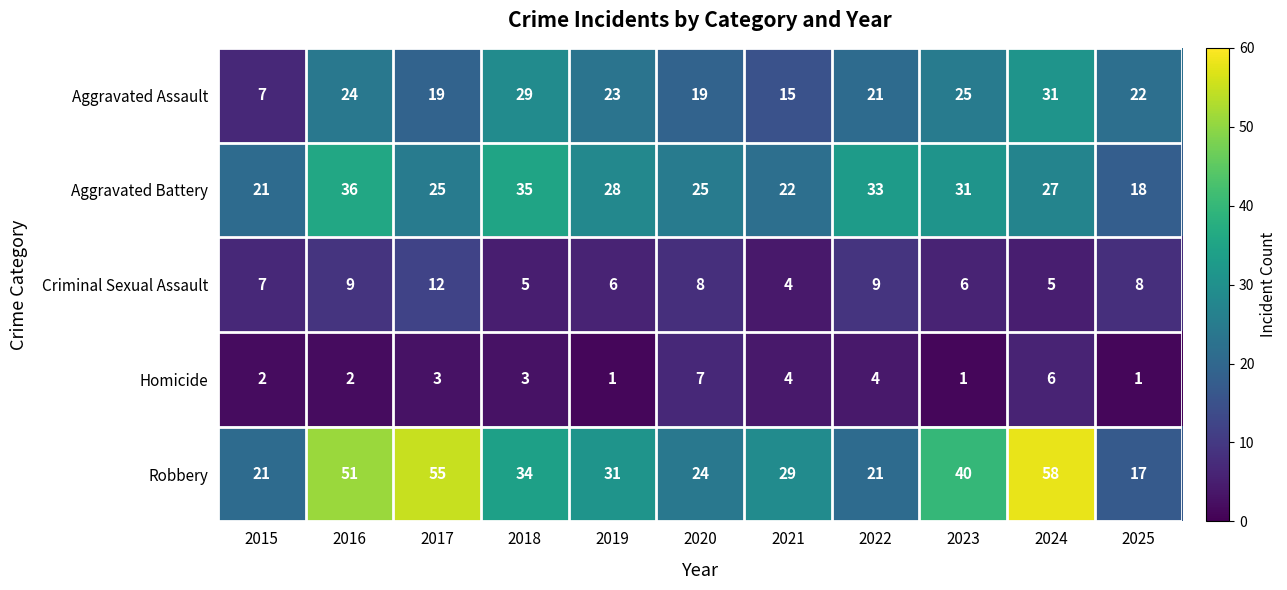

At which label is Aggravated Battery closest to 27?

2024